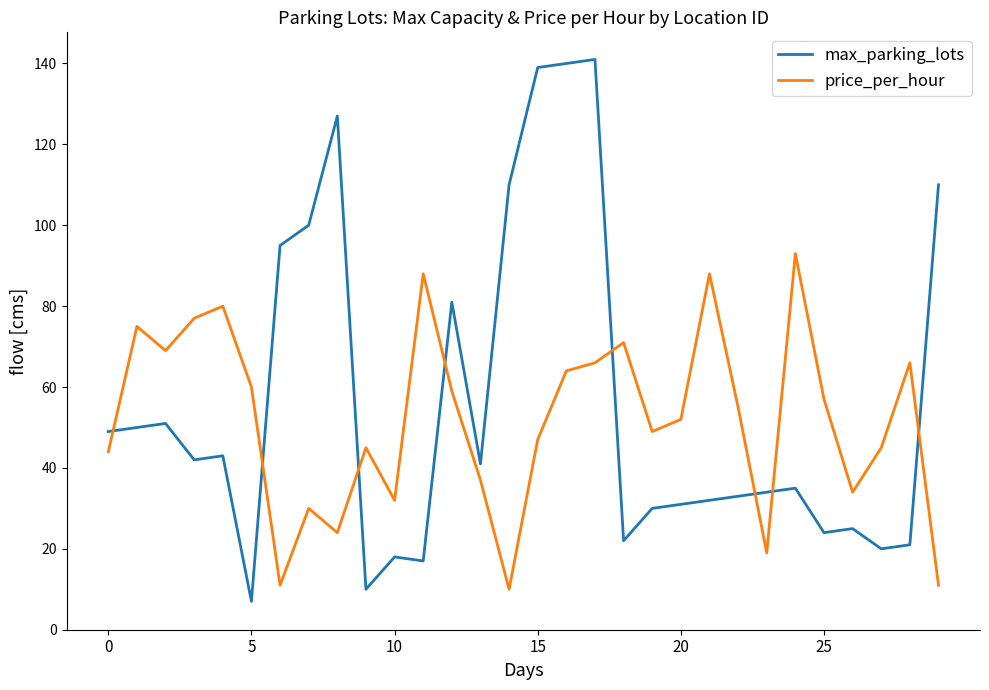

What is the maximum value shown in the chart?

141